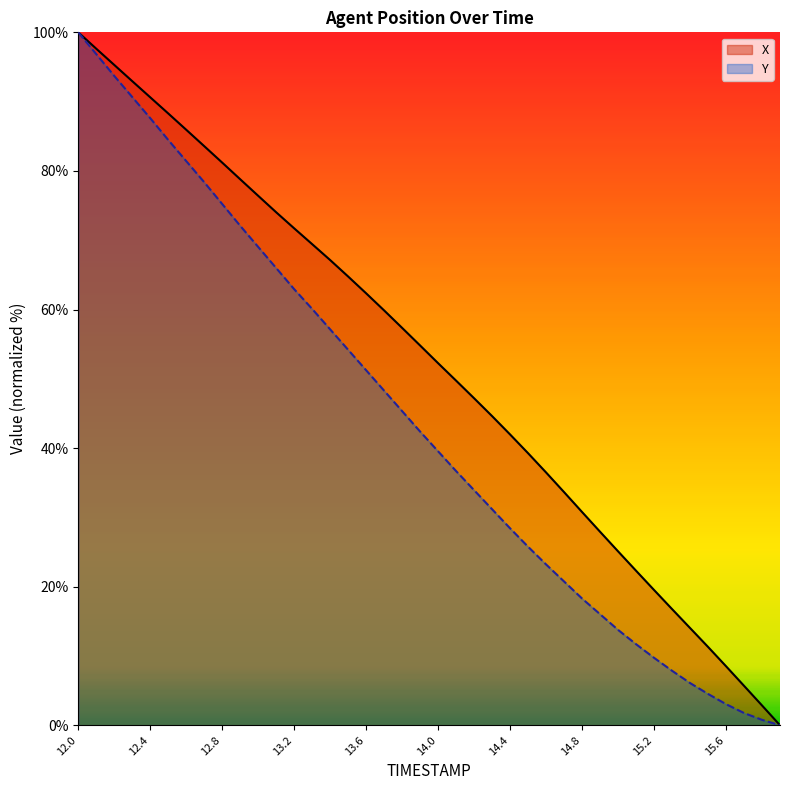

What are all the series names shown in the legend?

X, Y